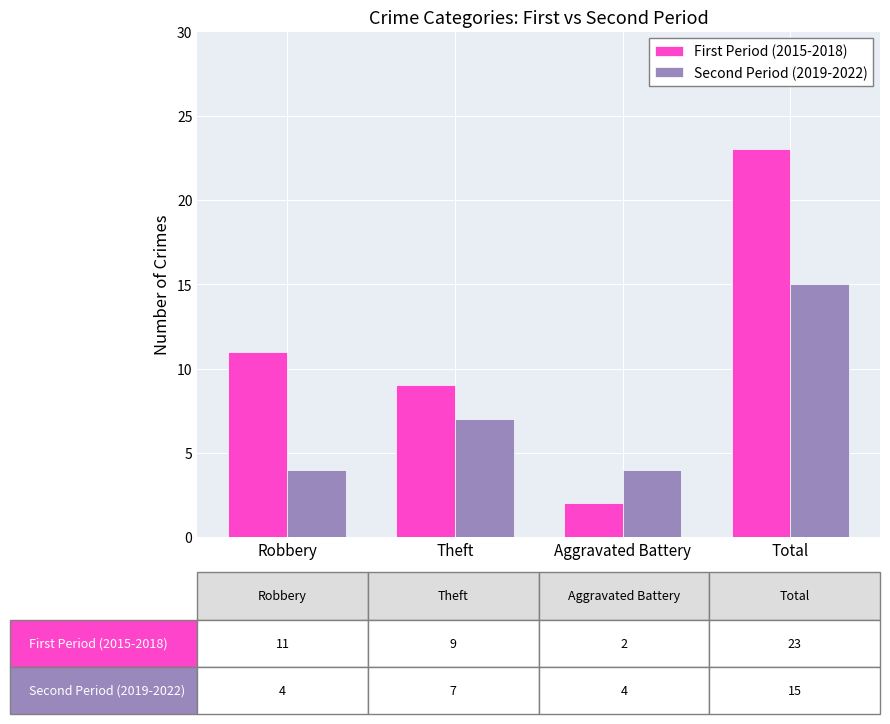

Where is Second Period (2019-2022) nearest to the value 9?

Theft